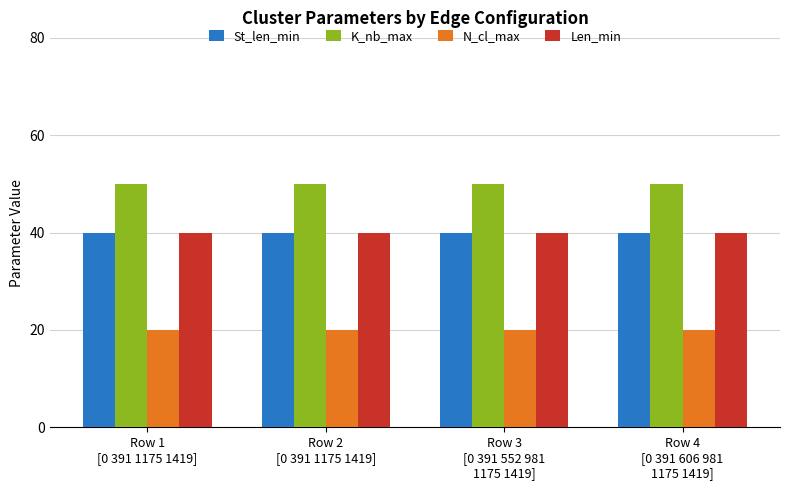

What is the highest value of the K_nb_max series?

50